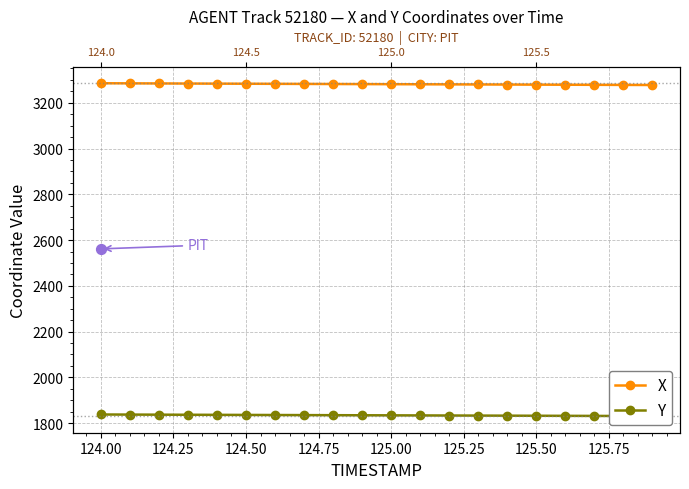

At how many categories does at least one series exceed 2567?

20